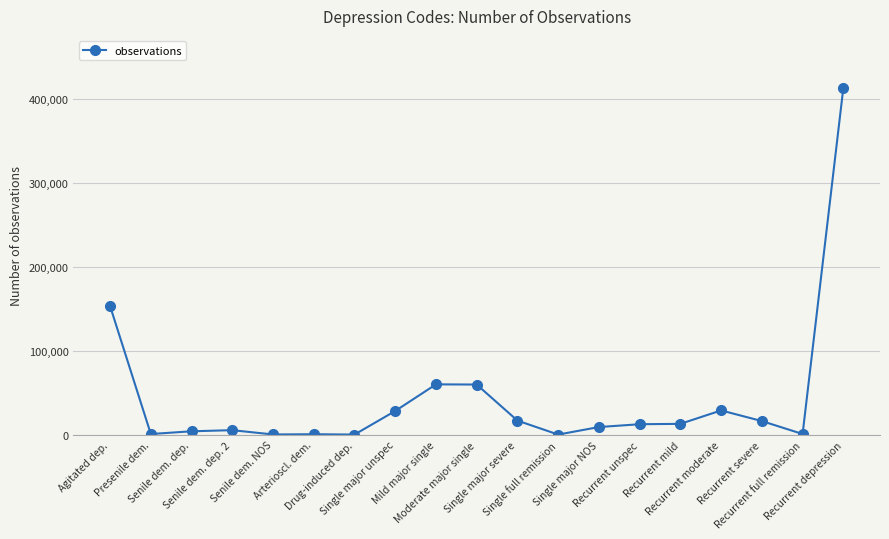

What is the difference between the maximum and second lowest values?

413049